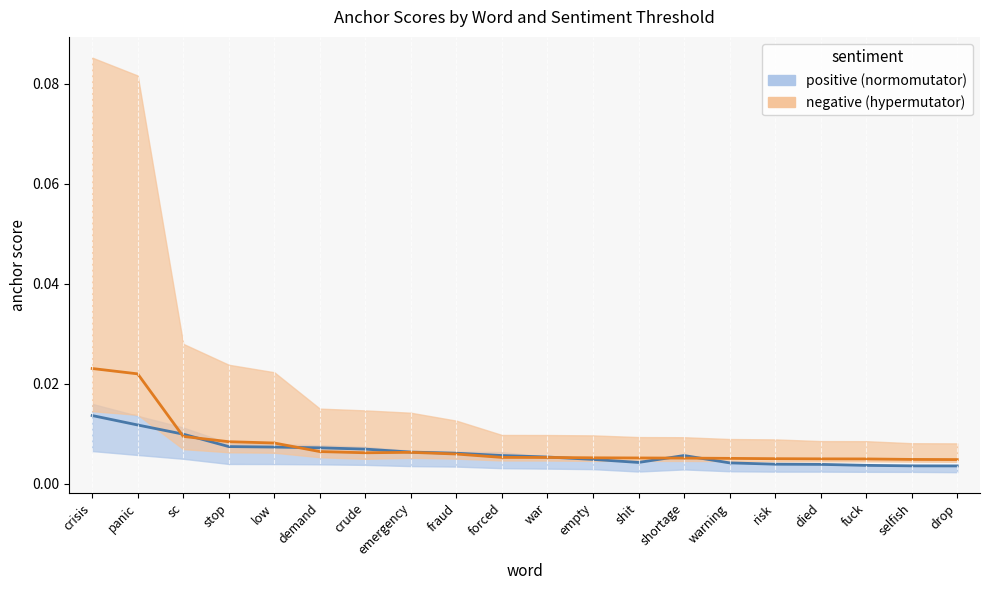

Where is the first local maximum for positive 0.8 threshold?

shortage